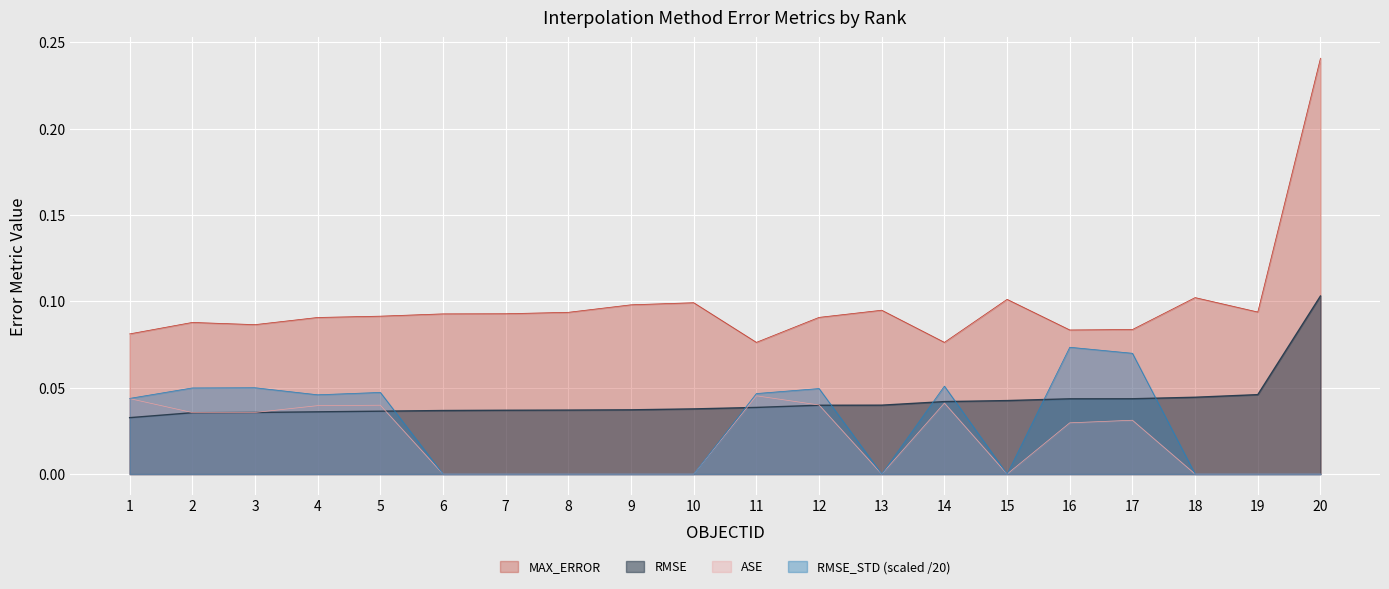

At how many categories does at least one series exceed 0?

20